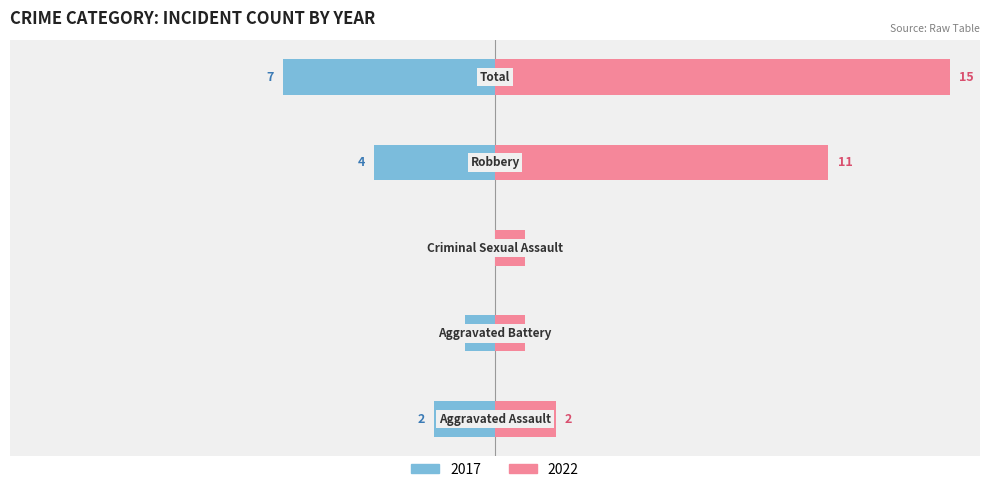

Rank the series by their average value, from highest to lowest.

Right, Left